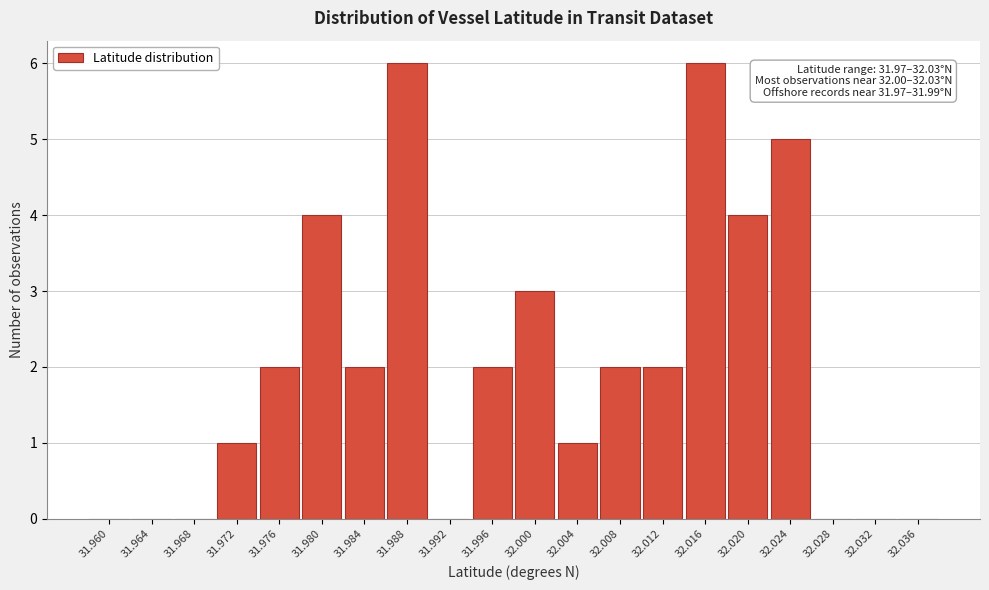

Reading left to right, transcribe all the data shown in this chart.

31.960=0	31.964=0	31.968=0	31.972=1	31.976=2	31.980=4	31.984=2	31.988=6	31.992=0	31.996=2	32.000=3	32.004=1	32.008=2	32.012=2	32.016=6	32.020=4	32.024=5	32.028=0	32.032=0	32.036=0